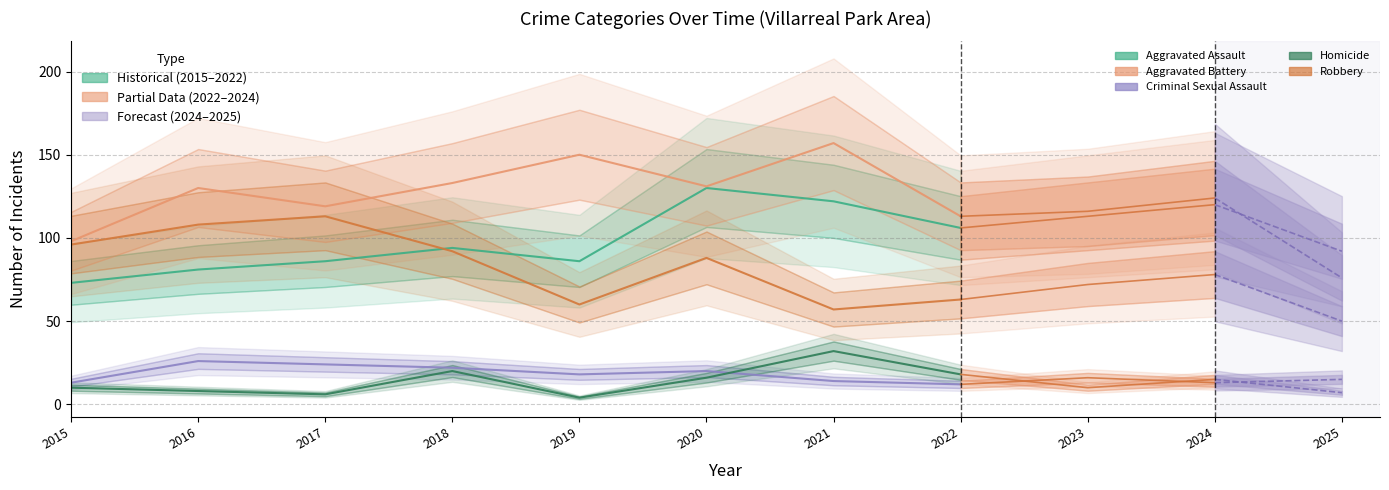

What is the difference between the highest and lowest values at 9?

111